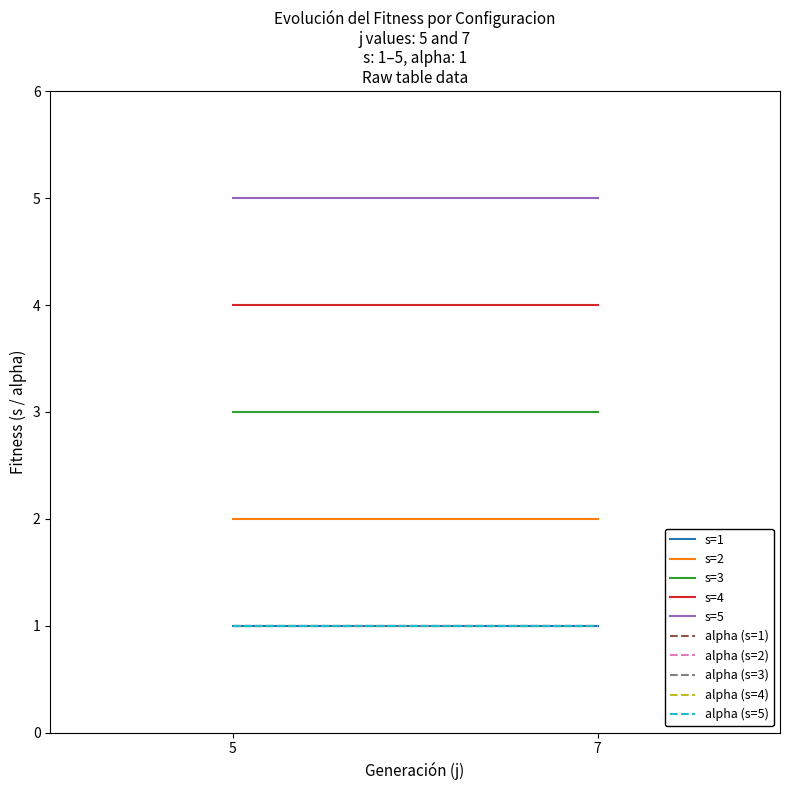

At which label does alpha reach its peak?

5